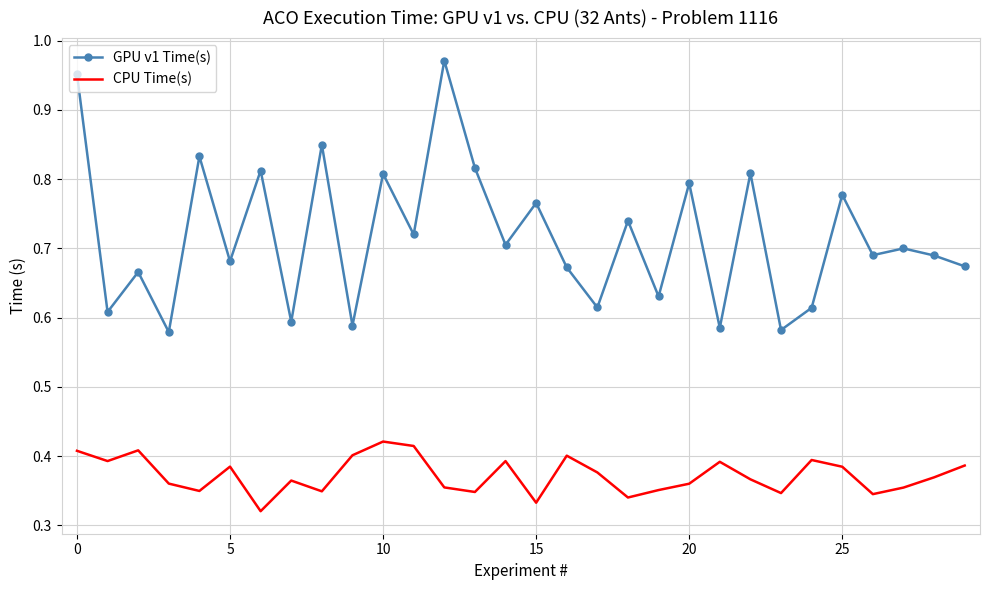

Rank the series by their maximum value, from highest to lowest.

GPU v1 Time(s), CPU Time(s)